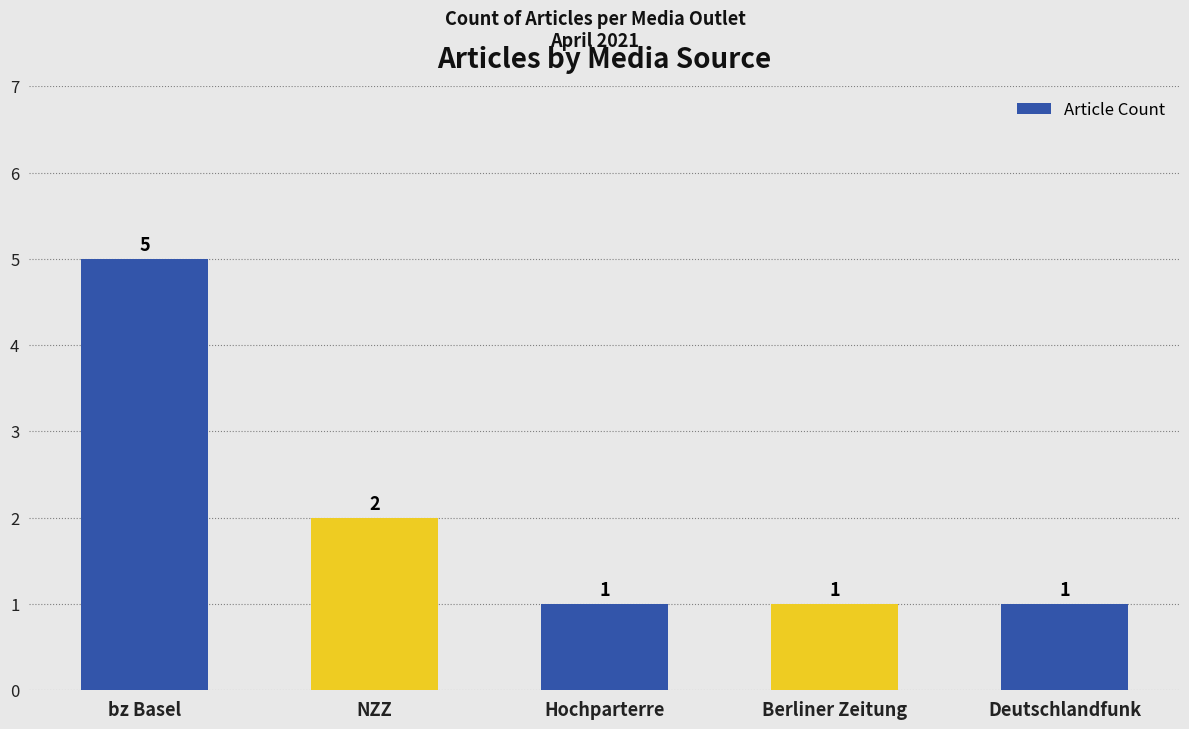

What position from the right is NZZ?

4